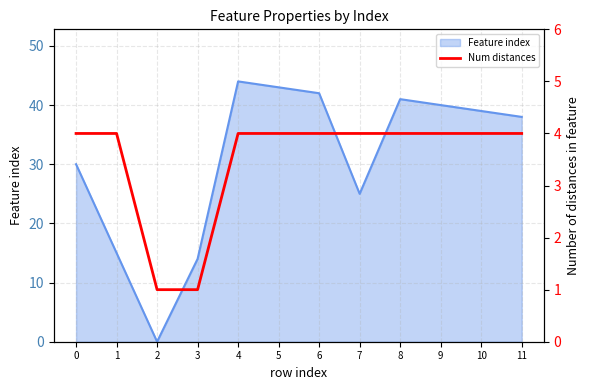

True or false: the data shows 1 at 1.

False